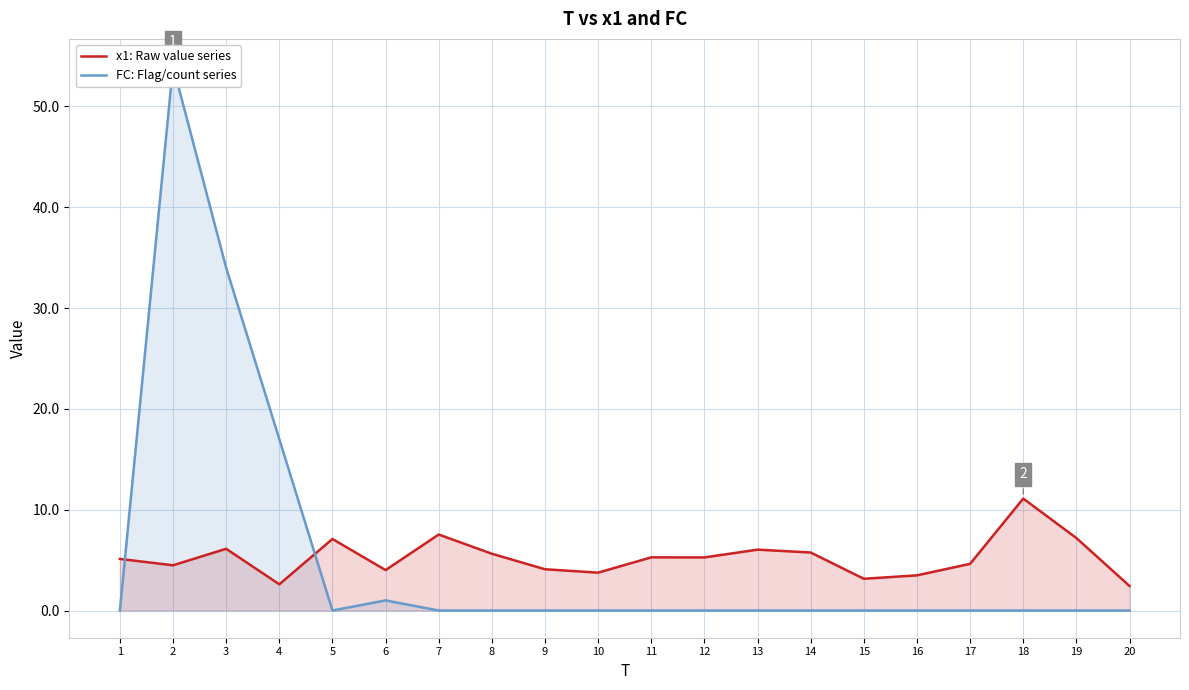

Reading left to right, list all the values displayed in this chart.

x1: Raw value series: 5.1	4.5	6.1	2.6	7.1	4.0	7.5	5.6	4.1	3.8	5.3	5.3	6.0	5.8	3.1	3.5	4.6	11.1	7.2	2.4
FC: Flag/count series: 0.0	54.0	34.0	17.0	0.0	1.0	0.0	0.0	0.0	0.0	0.0	0.0	0.0	0.0	0.0	0.0	0.0	0.0	0.0	0.0